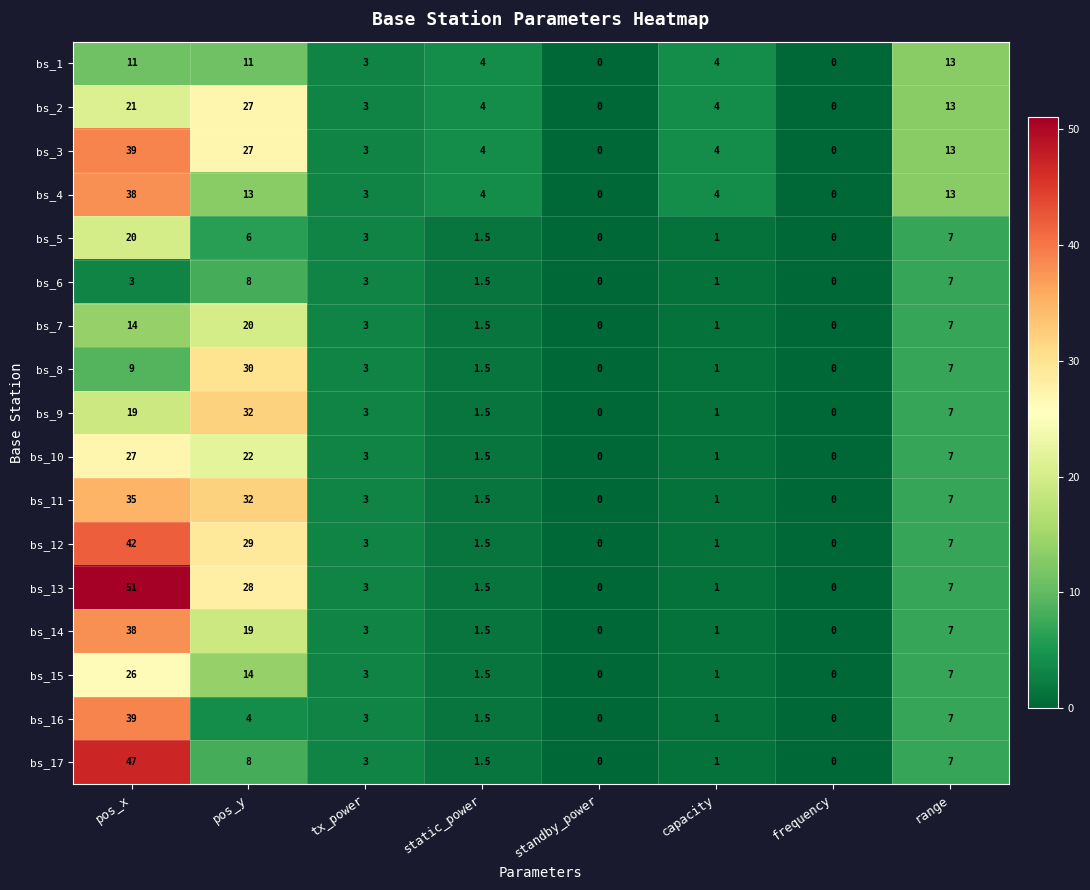

Where does the bs_4 series first go above 4?

pos_x